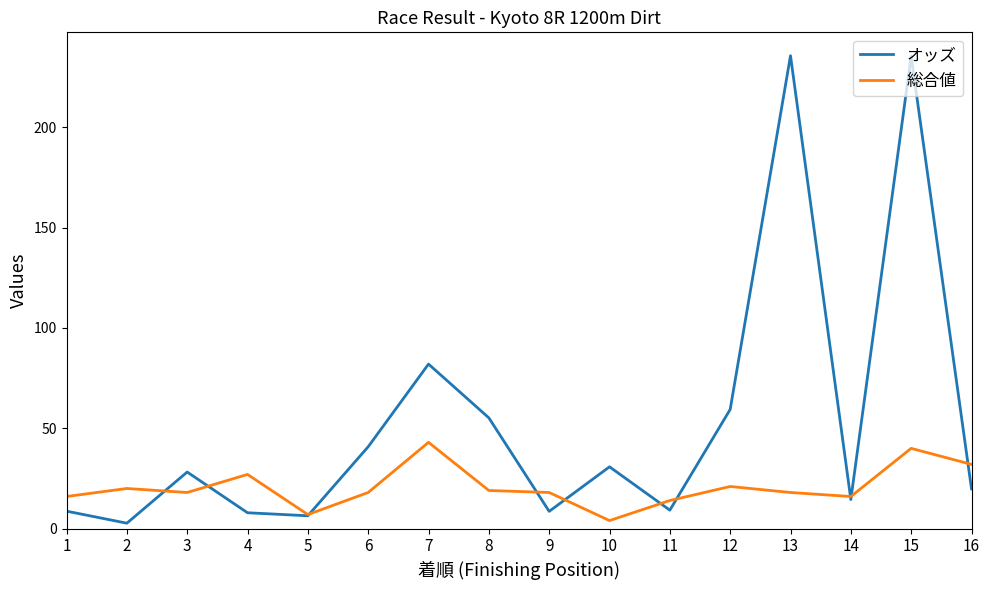

What is the maximum value for オッズ?

235.7